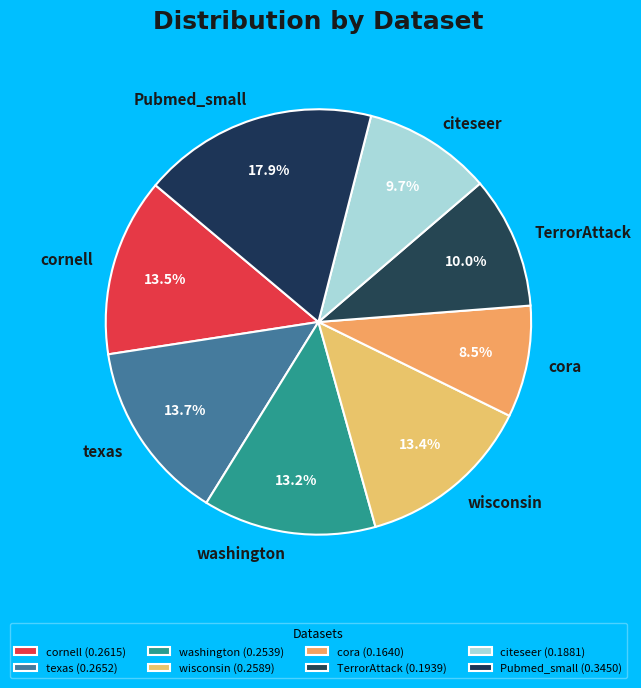

To the nearest percent, what is the difference between the largest and smallest slice percentages?

9%